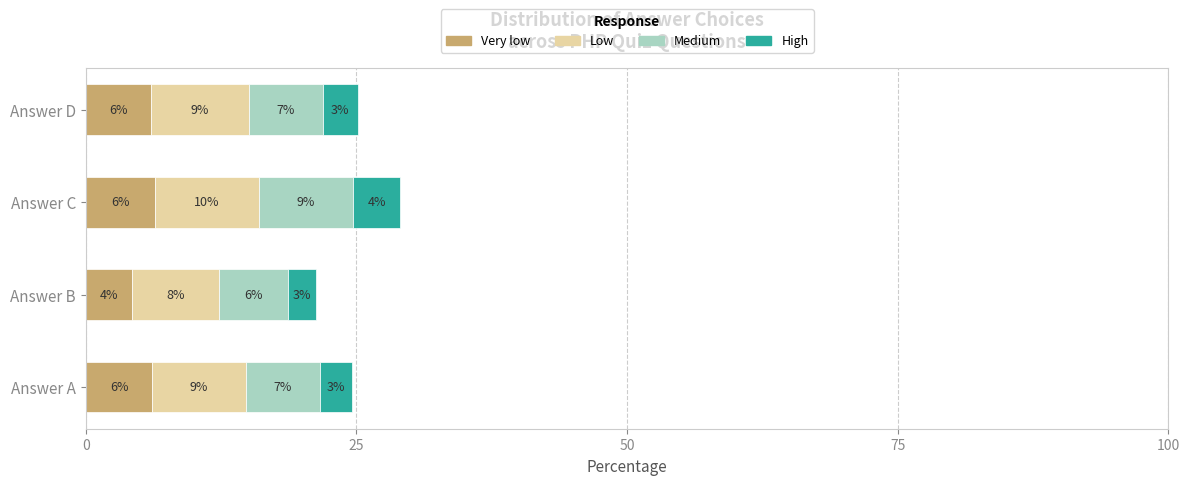

The Very low series shows 1.7 at Answer A. True or false?

False